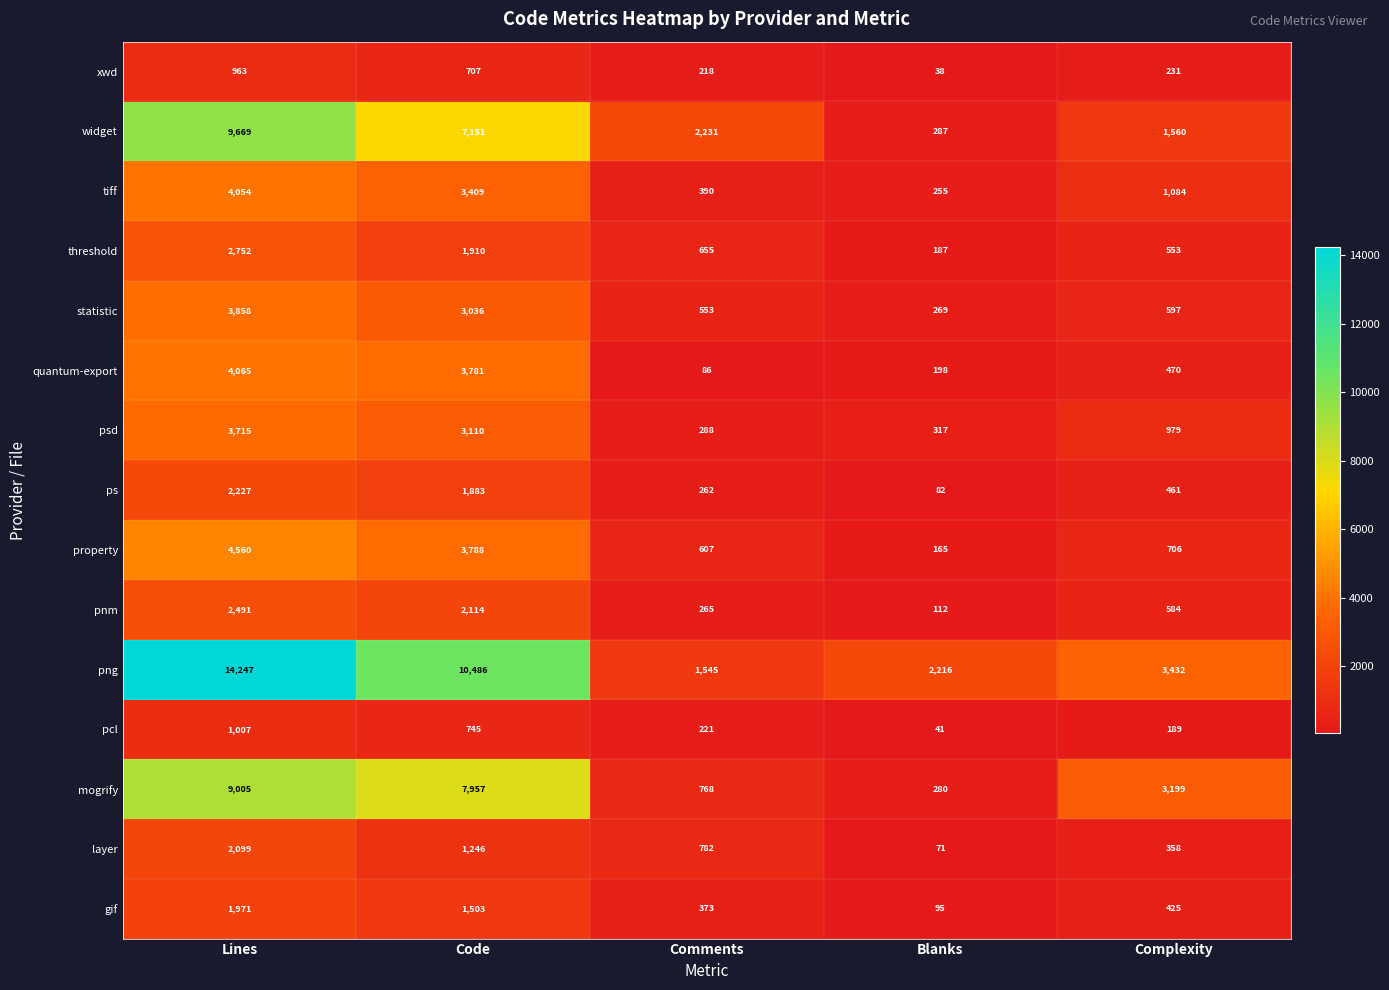

List the series in order of their peak value, lowest first.

xwd, pcl, gif, layer, ps, pnm, threshold, psd, statistic, tiff, quantum-export, property, mogrify, widget, png